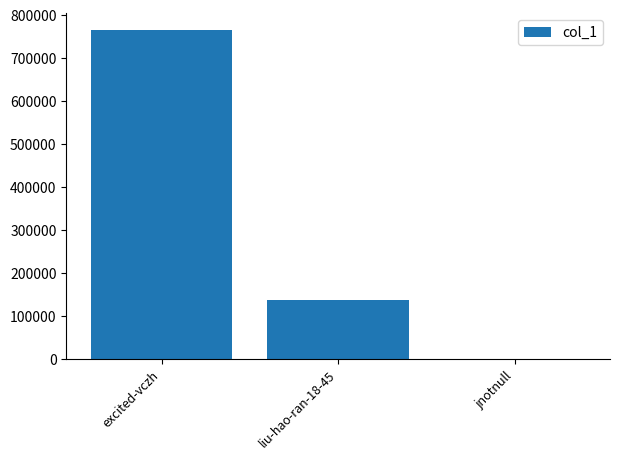

What is the change in value from excited-vczh to liu-hao-ran-18-45?

-629906